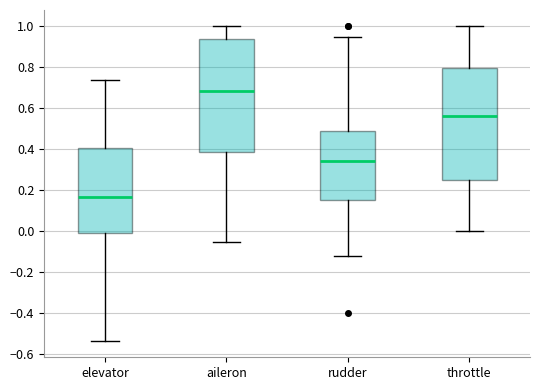

Which box has the lowest median line?

elevator